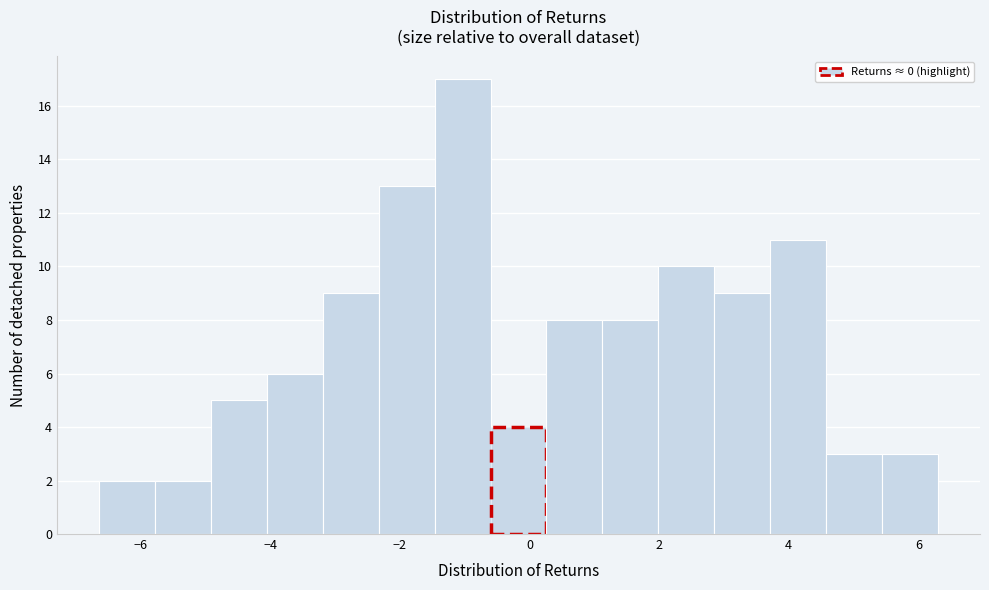

Reading left to right, transcribe this chart: for each bar, give the range it covers on the x-axis and its height. Neither the bar edges nor the heights are printed on the chart, so give them approximately, as read against the axes.

-6.6 to -5.8: 2
-5.8 to -5.0: 2
-5.0 to -4.0: 5
-4.0 to -3.2: 6
-3.2 to -2.4: 9
-2.4 to -1.4: 13
-1.4 to -0.6: 17
-0.6 to 0.2: 4
0.2 to 1.2: 8
1.2 to 2.0: 8
2.0 to 2.8: 10
2.8 to 3.8: 9
3.8 to 4.6: 11
4.6 to 5.4: 3
5.4 to 6.4: 3